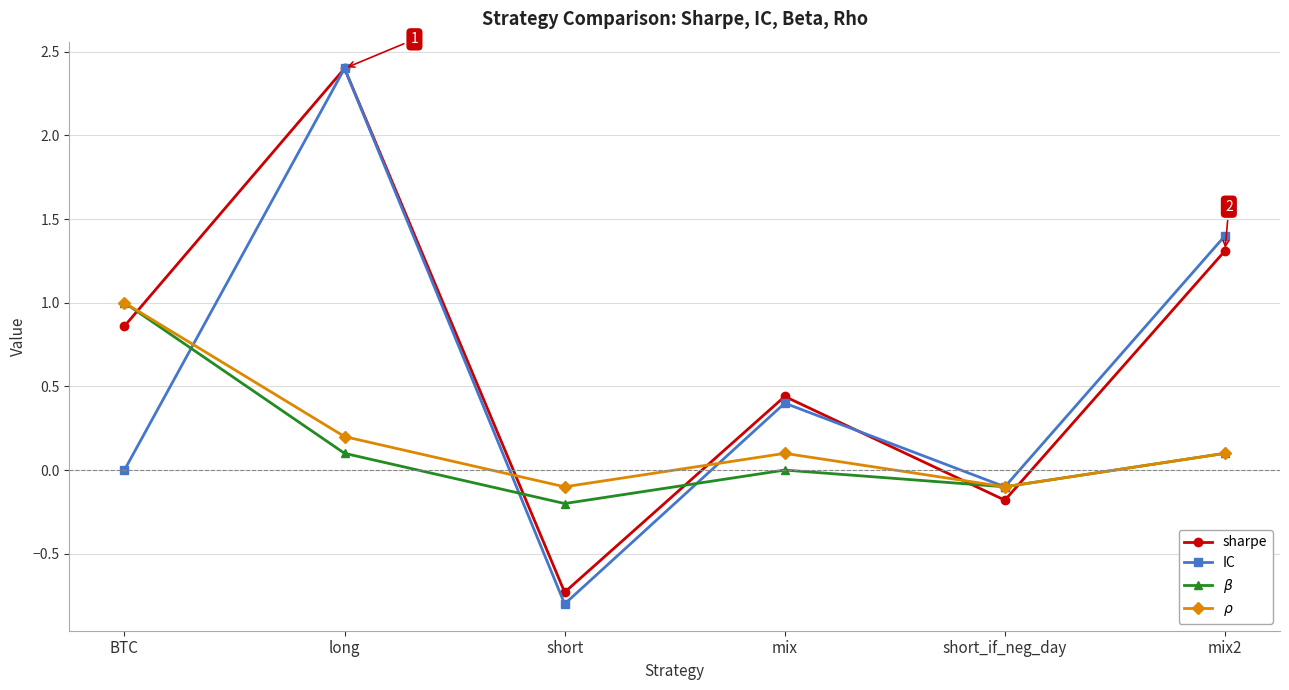

Count the number of data series in this chart.

4